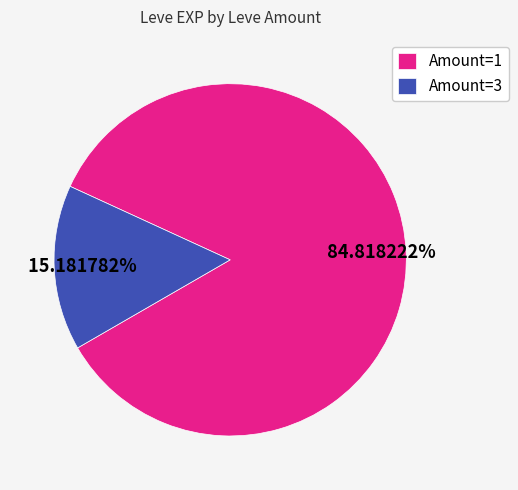

Do Amount=1 and Amount=3 together represent more than half of the pie?

Yes